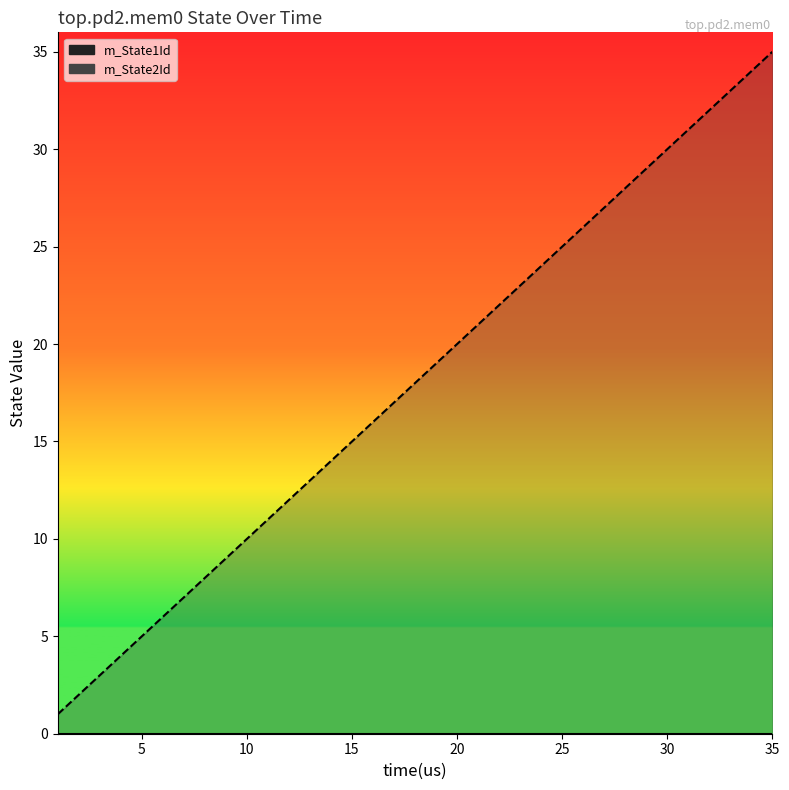

Reading left to right, list all the values displayed in this chart.

1=1.0	2=2.0	3=3.0	4=4.0	5=5.0	6=6.0	7=7.0	8=8.0	9=9.0	10=10.0	11=11.0	12=12.0	13=13.0	14=14.0	15=15.0	16=16.0	17=17.0	18=18.0	19=19.0	20=20.0	21=21.0	22=22.0	23=23.0	24=24.0	25=25.0	26=26.0	27=27.0	28=28.0	29=29.0	30=30.0	31=31.0	32=32.0	33=33.0	34=34.0	35=35.0